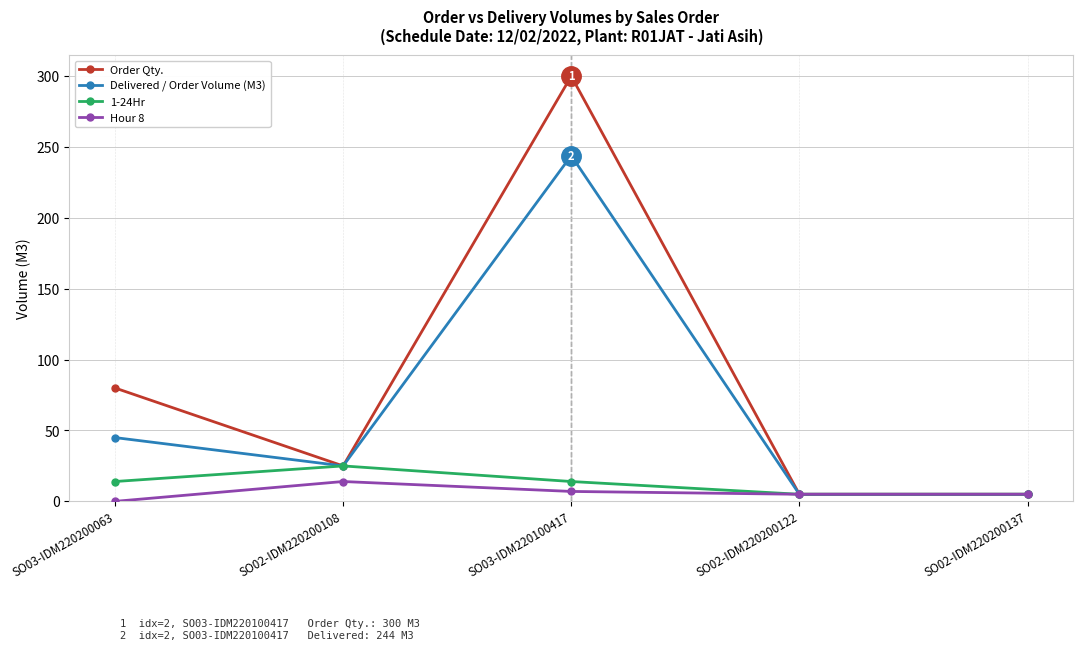

Which series has the widest spread of values?

Order Qty.